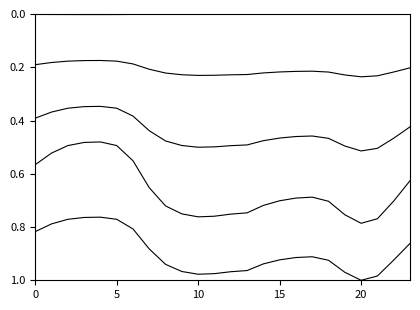

Does the chart display data point markers on the line(s)?

No